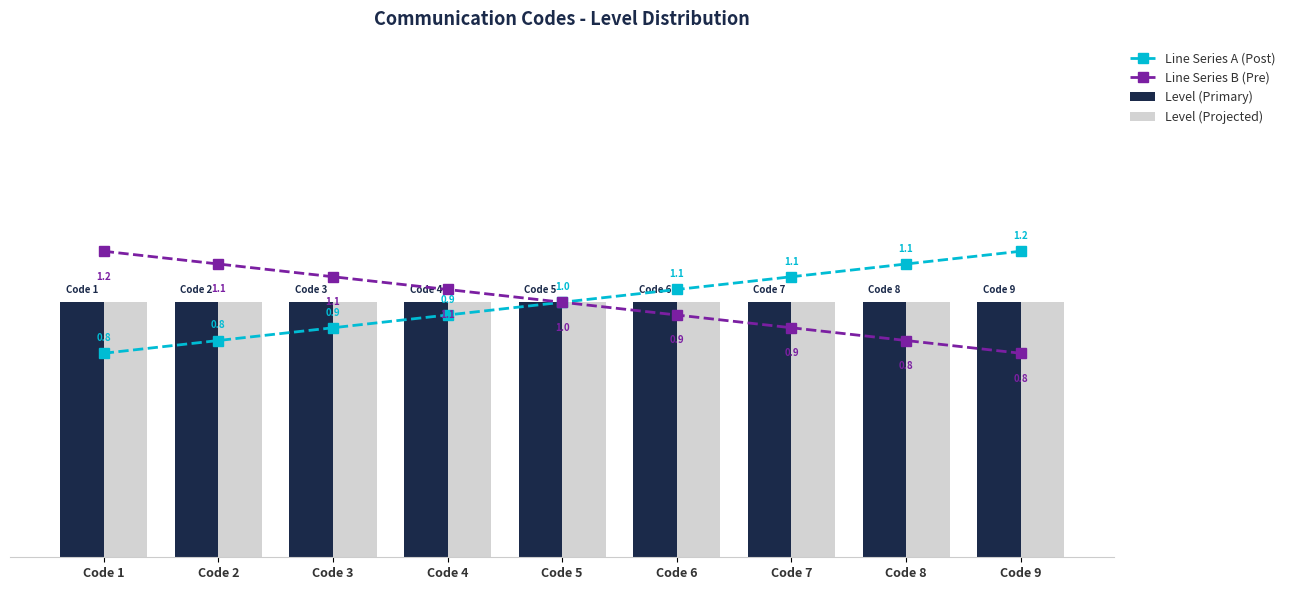

How many data points in Line Series A (Post) are less than 1?

4